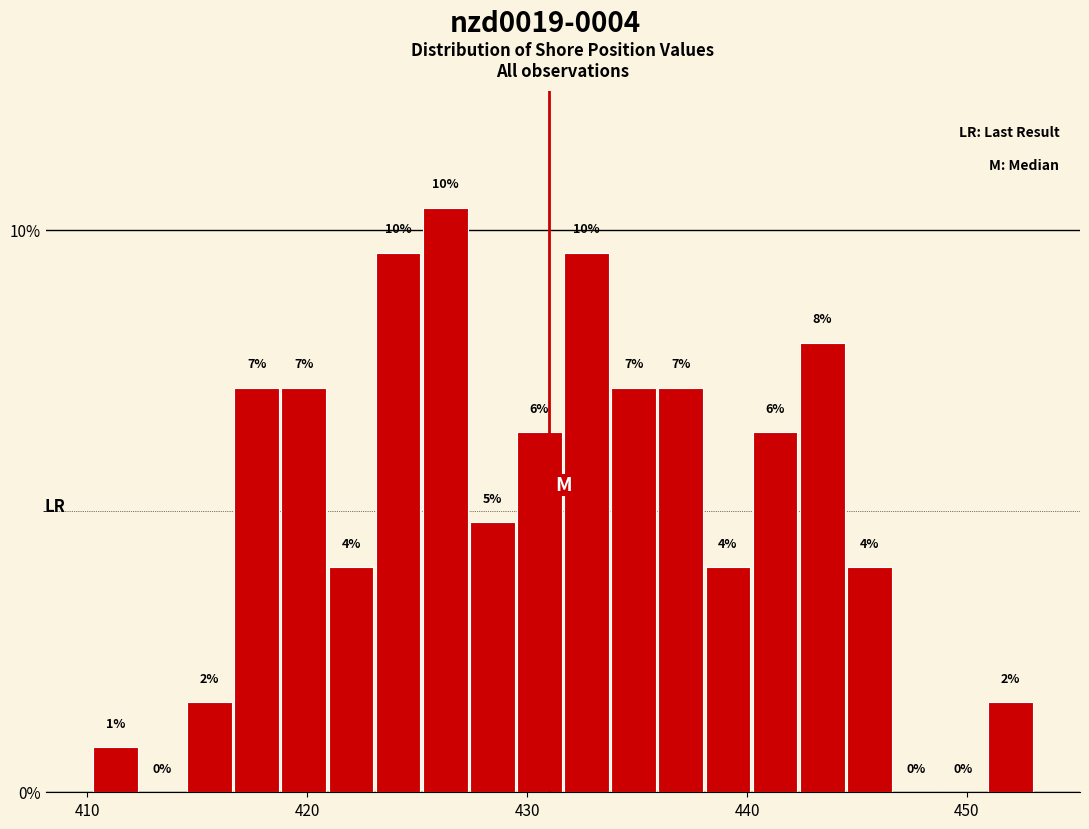

Read against the x-axis, roughly where is the centre of the tallest bar?

426